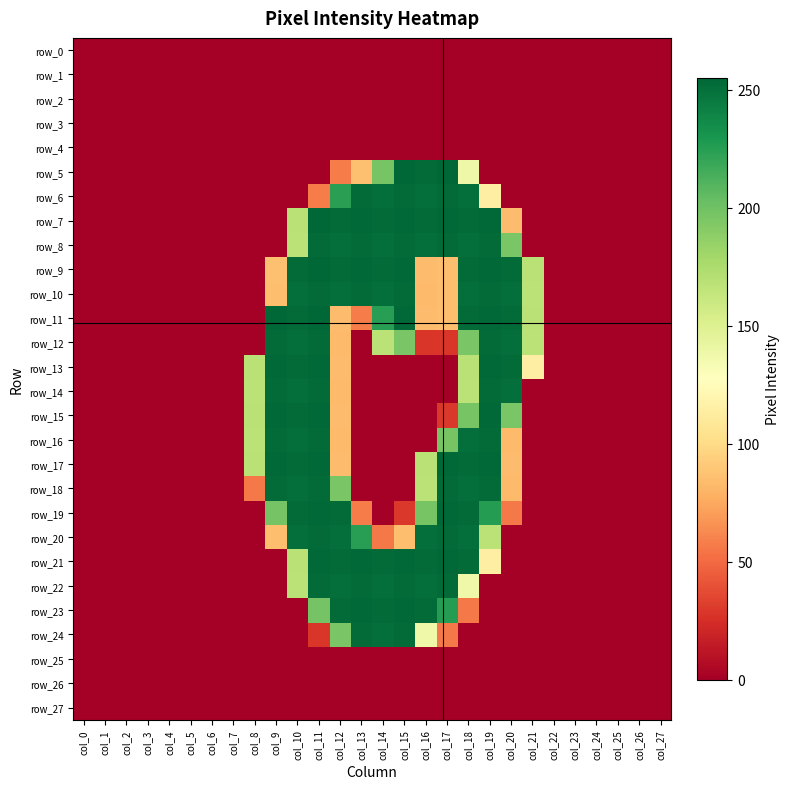

Rank the series by their maximum value, from highest to lowest.

row_5, row_7, row_9, row_11, row_13, row_15, row_17, row_19, row_21, row_23, row_6, row_8, row_10, row_12, row_14, row_16, row_18, row_20, row_22, row_24, row_0, row_1, row_2, row_3, row_4, row_25, row_26, row_27